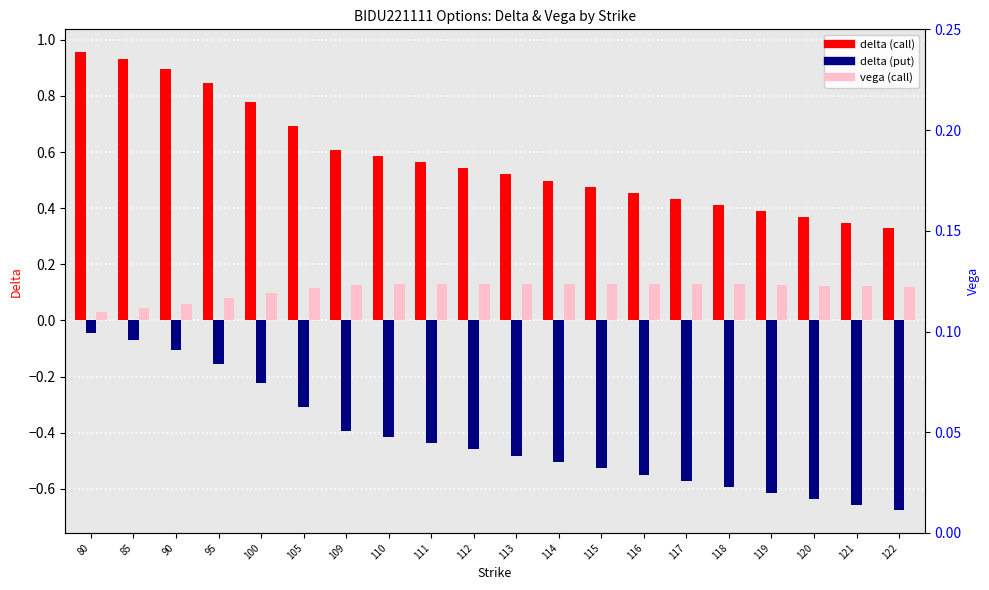

Reading left to right, what are all the values shown in this chart?

delta (call): 80=1.0	85=0.9	90=0.9	95=0.8	100=0.8	105=0.7	109=0.6	110=0.6	111=0.6	112=0.5	113=0.5	114=0.5	115=0.5	116=0.5	117=0.4	118=0.4	119=0.4	120=0.4	121=0.3	122=0.3
delta (put): 80=-0.0	85=-0.1	90=-0.1	95=-0.2	100=-0.2	105=-0.3	109=-0.4	110=-0.4	111=-0.4	112=-0.5	113=-0.5	114=-0.5	115=-0.5	116=-0.5	117=-0.6	118=-0.6	119=-0.6	120=-0.6	121=-0.7	122=-0.7
vega (call): 80=0.0	85=0.0	90=0.1	95=0.1	100=0.1	105=0.1	109=0.1	110=0.1	111=0.1	112=0.1	113=0.1	114=0.1	115=0.1	116=0.1	117=0.1	118=0.1	119=0.1	120=0.1	121=0.1	122=0.1